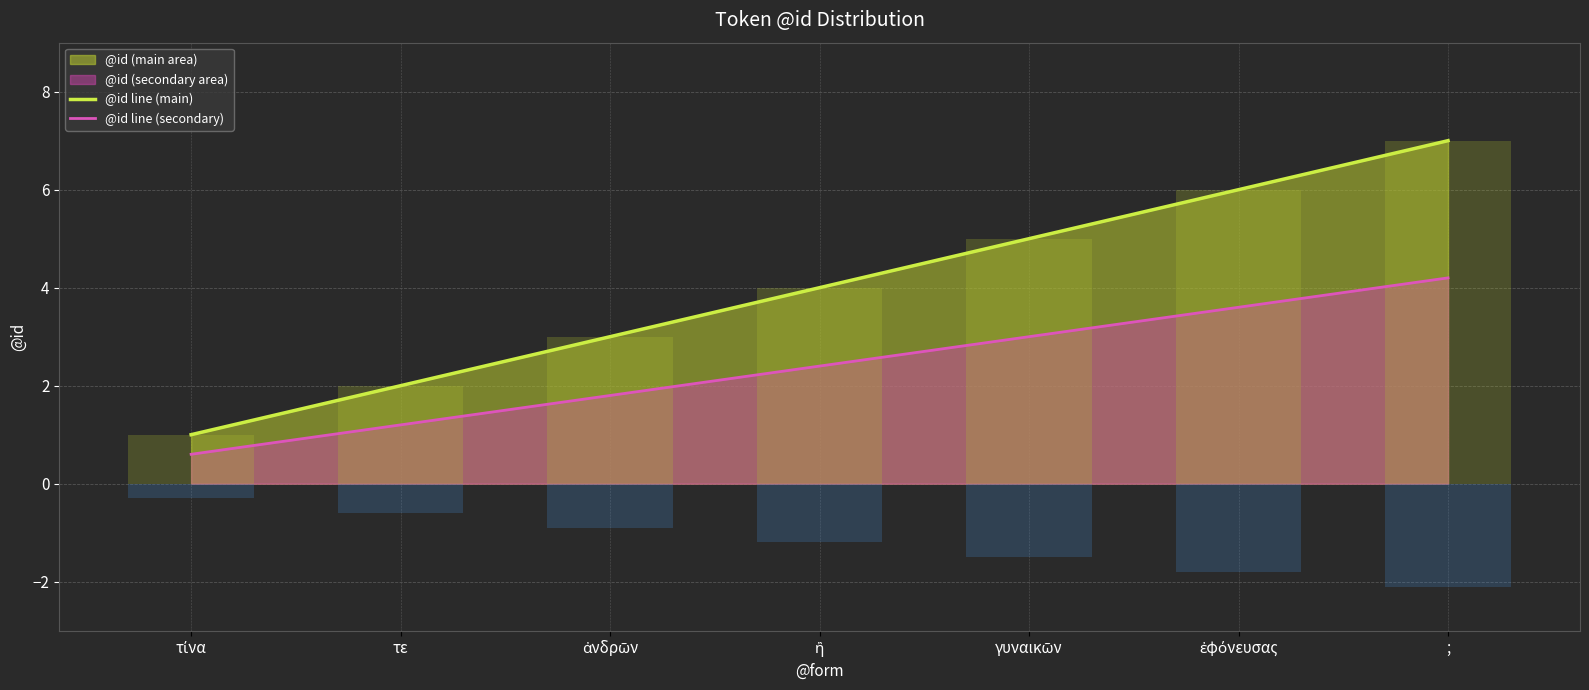

What is the sum of all @id line (secondary) values?

16.8